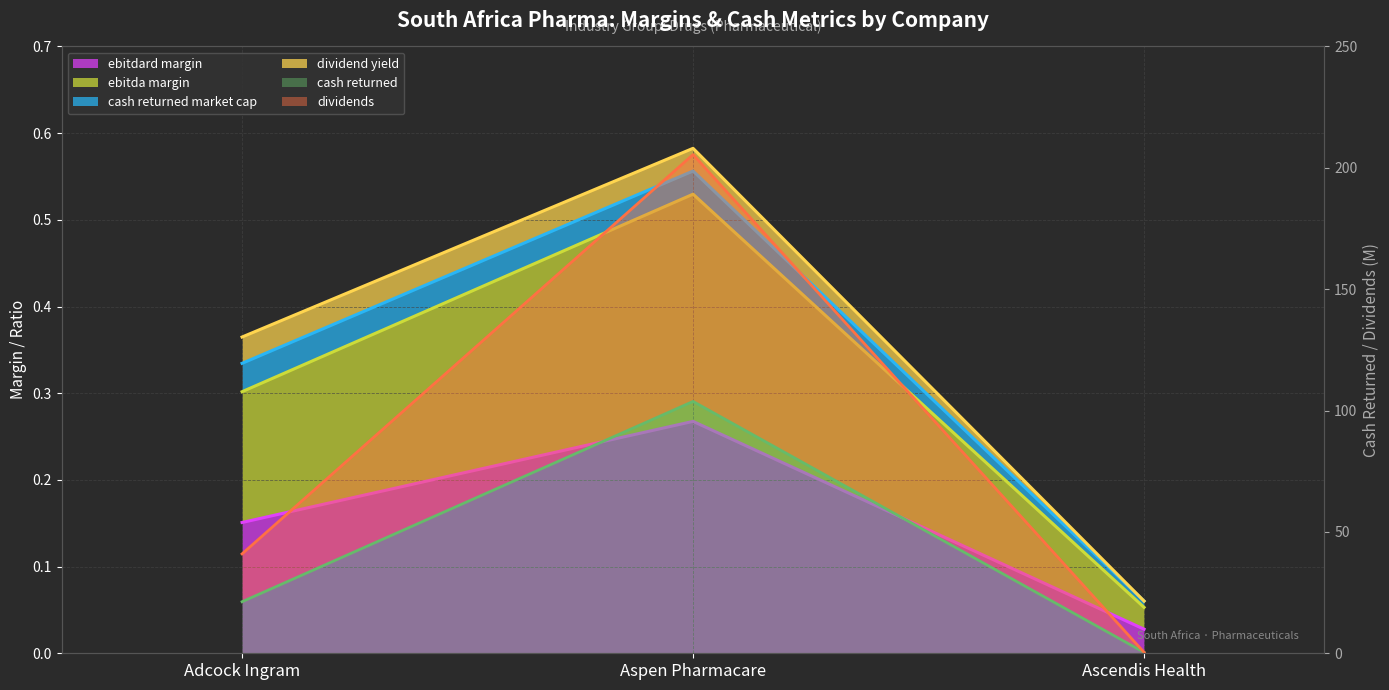

The value of dividends at Adcock Ingram is 10.9. True or false?

False